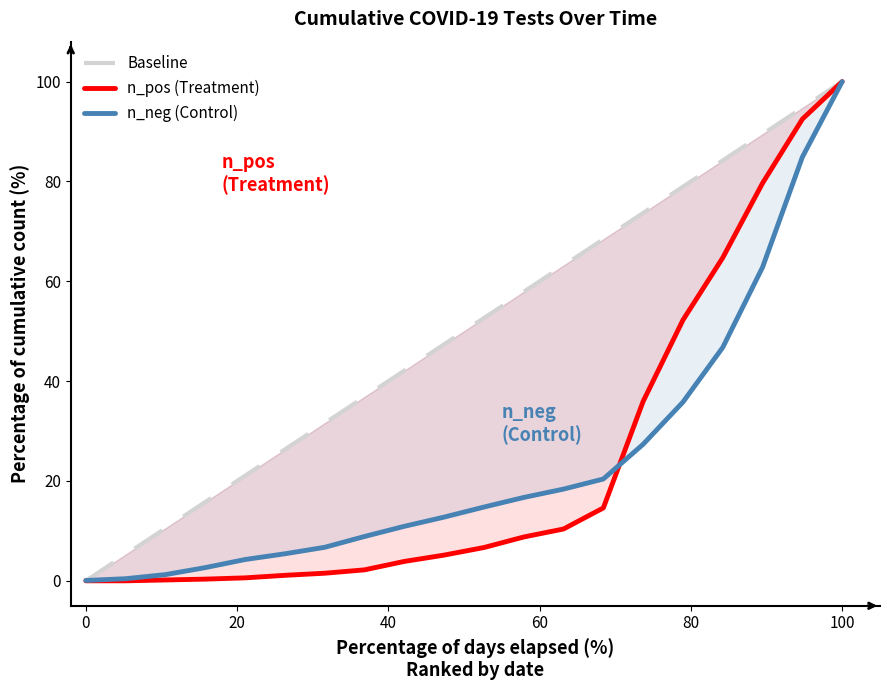

How many intersections are there between n_neg (Control) and Baseline?

1